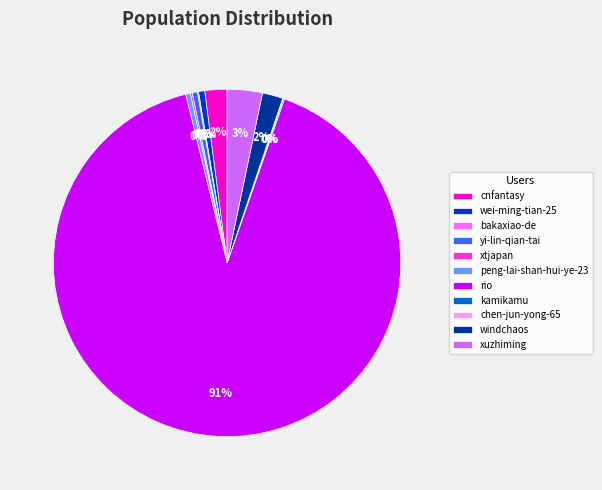

To the nearest percent, what is the difference between the windchaos and xuzhiming slice percentages?

1%